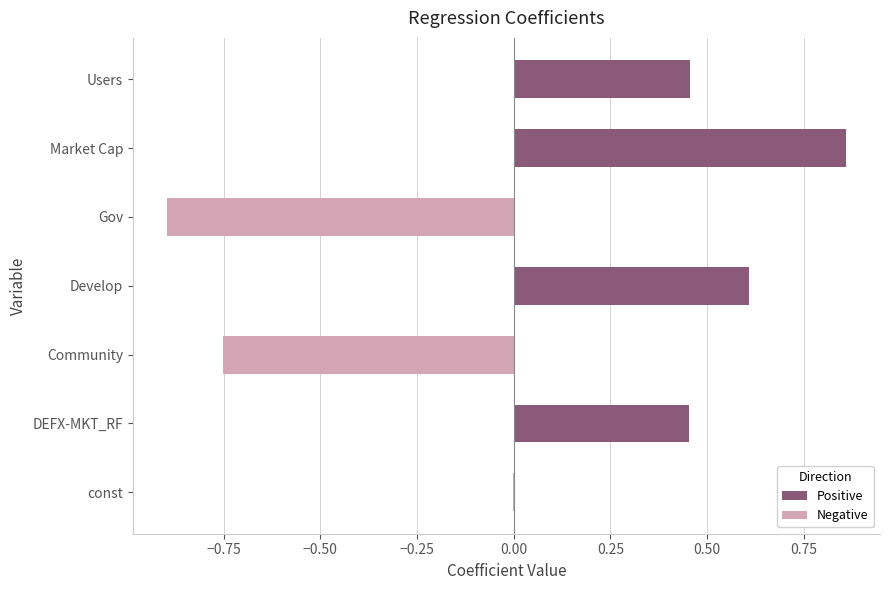

True or false: the data shows 0.6 at Develop.

True